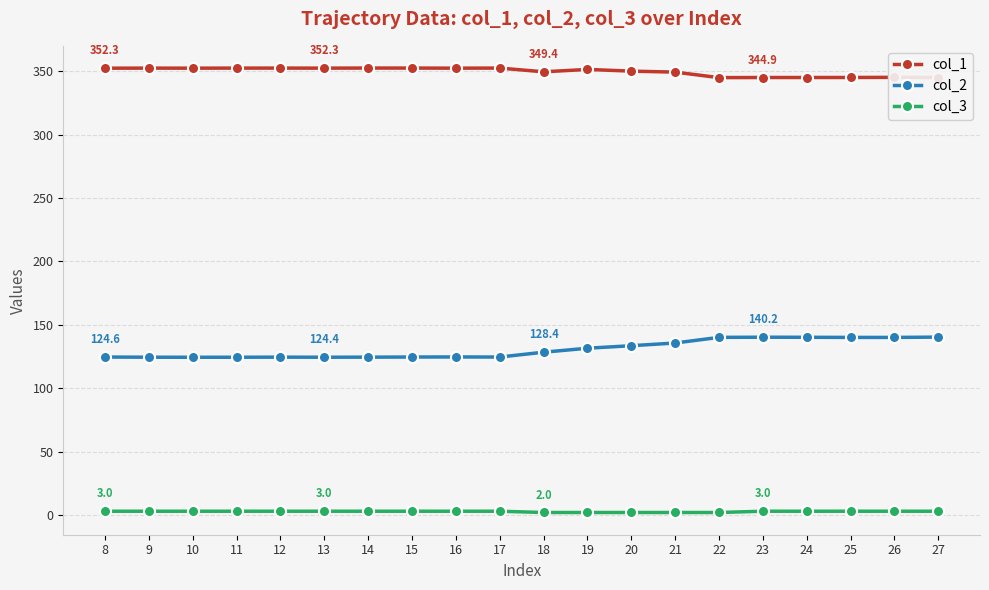

Rank the series by their maximum value, from highest to lowest.

col_1, col_2, col_3